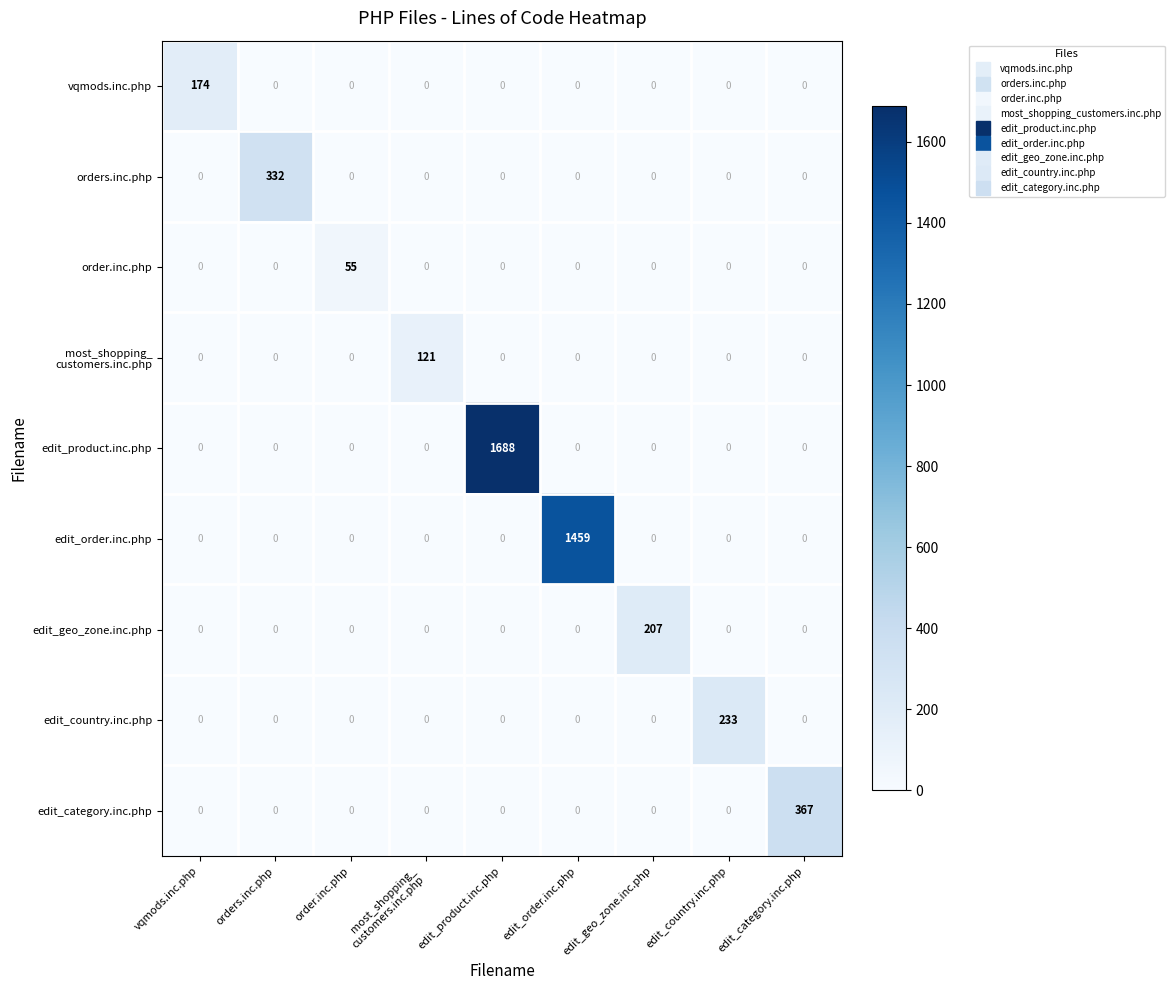

At which category is the sum across all series the highest?

edit_product.inc.php